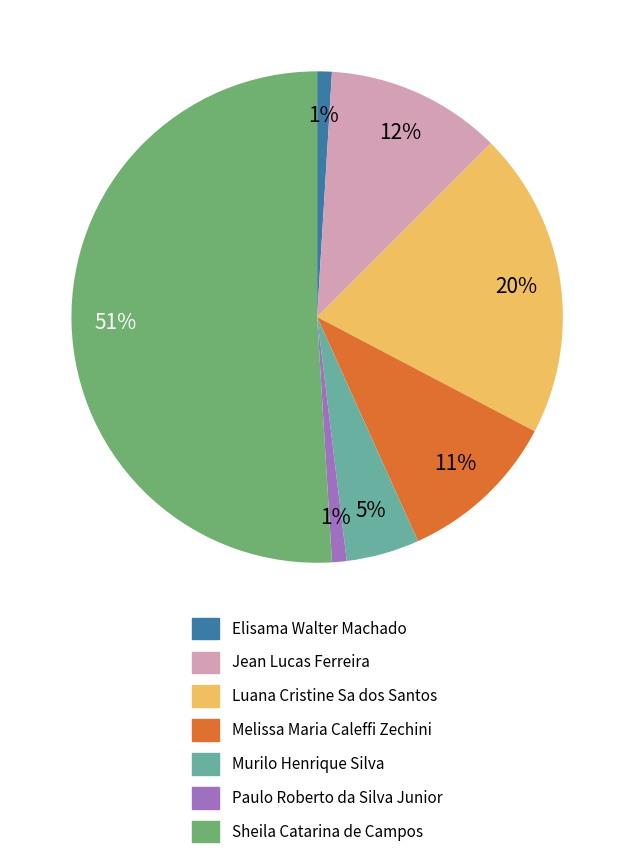

Does any single category account for the majority?

Yes